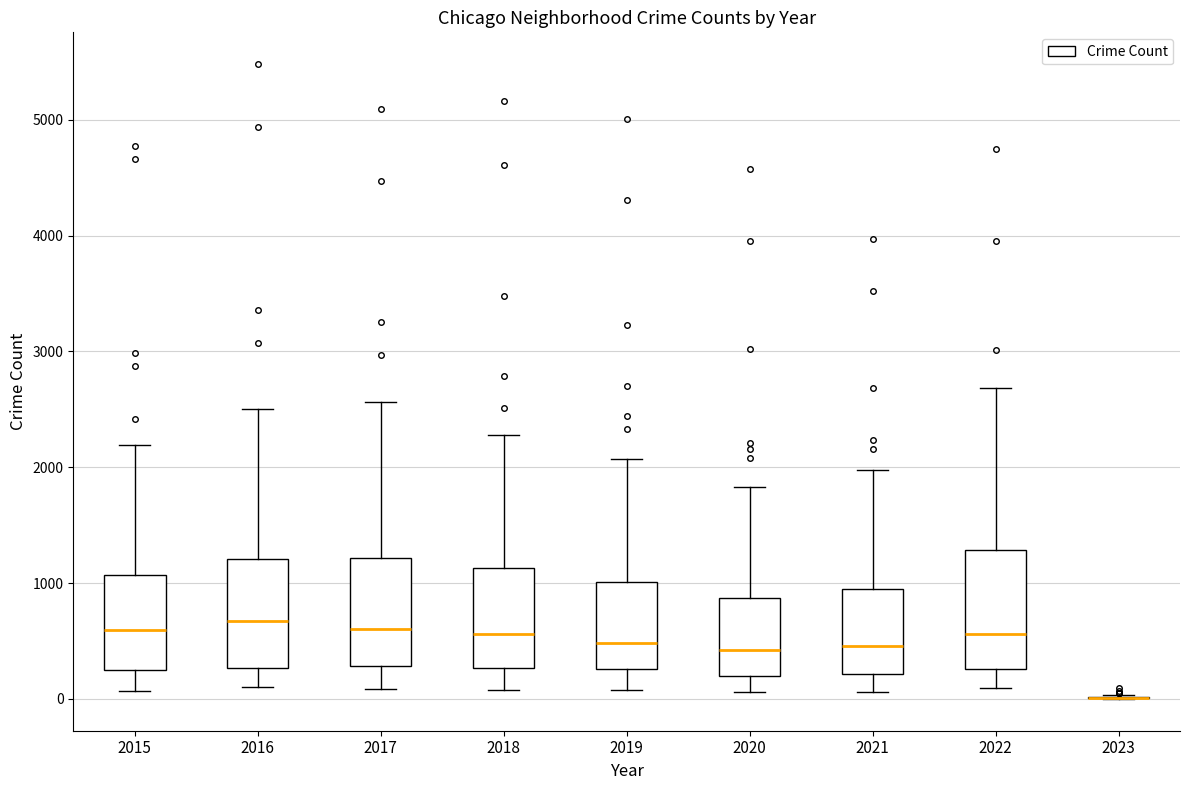

Reading left to right, read every box against the y-axis: the position of its median line, the range the box covers, and the ends of its whiskers. The values are not printed on the chart, so give them approximately, as read against the axis.

2015: median 600, box 300 to 1100, whiskers 100 to 2200
2016: median 700, box 300 to 1200, whiskers 100 to 2500
2017: median 600, box 300 to 1200, whiskers 100 to 2600
2018: median 600, box 300 to 1100, whiskers 100 to 2300
2019: median 500, box 300 to 1000, whiskers 100 to 2100
2020: median 400, box 200 to 900, whiskers 100 to 1800
2021: median 500, box 200 to 1000, whiskers 100 to 2000
2022: median 600, box 300 to 1300, whiskers 100 to 2700
2023: box collapsed to a line at 0, whiskers 0 to 0